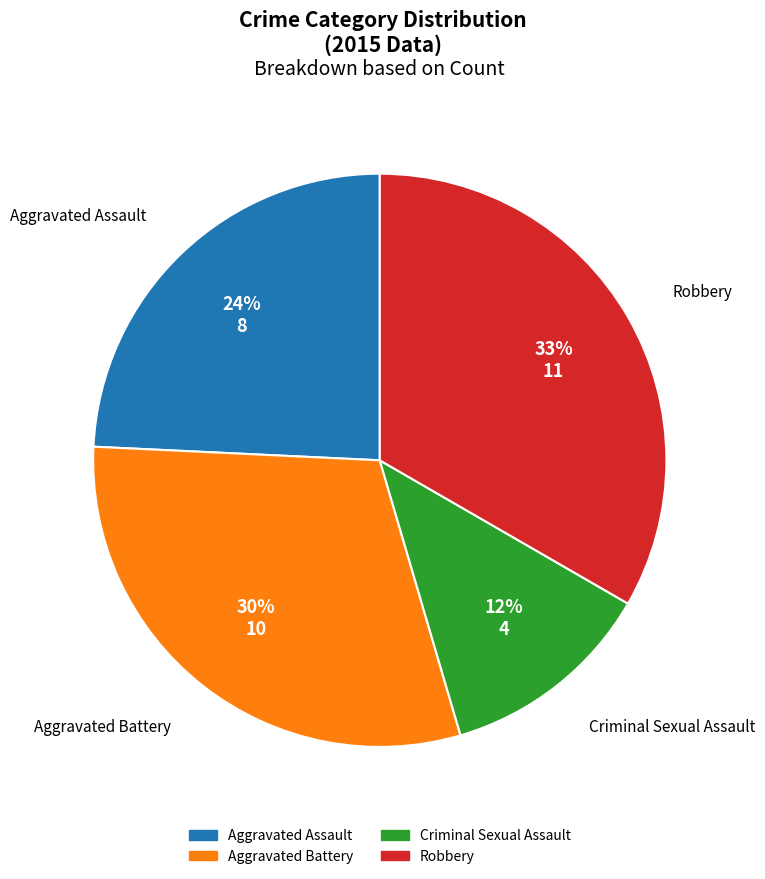

To the nearest percent, what is the combined percentage of Robbery and Aggravated Battery?

64%